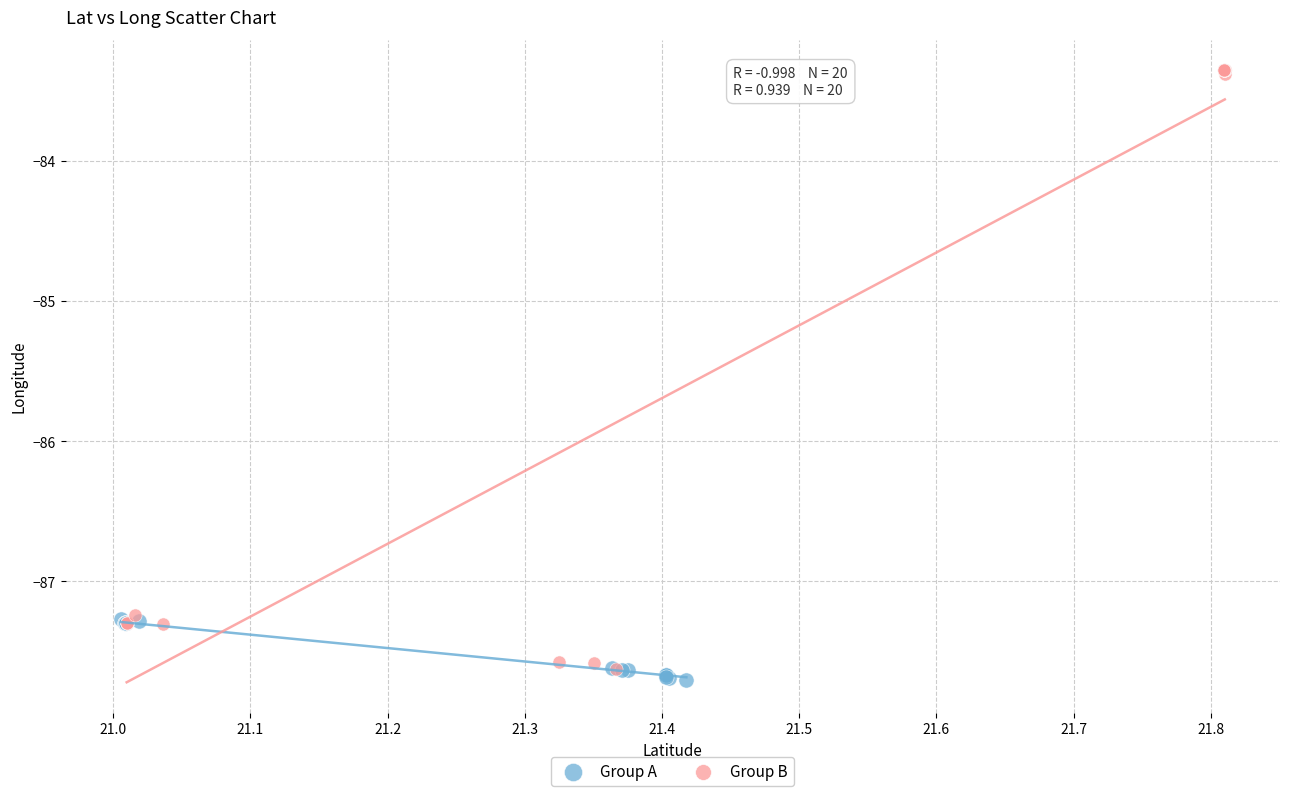

Which series contains the highest Y value?

Group B